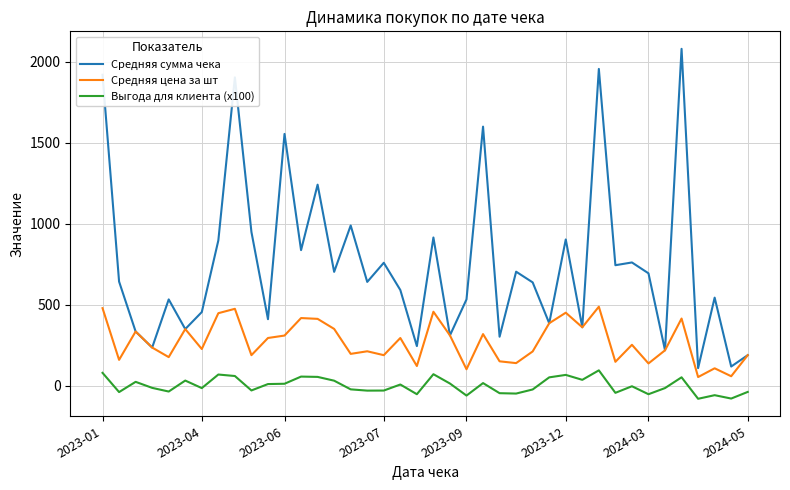

List the series in order of their overall mean, lowest first.

Выгода для клиента (x100), Средняя цена за шт, Средняя сумма чека